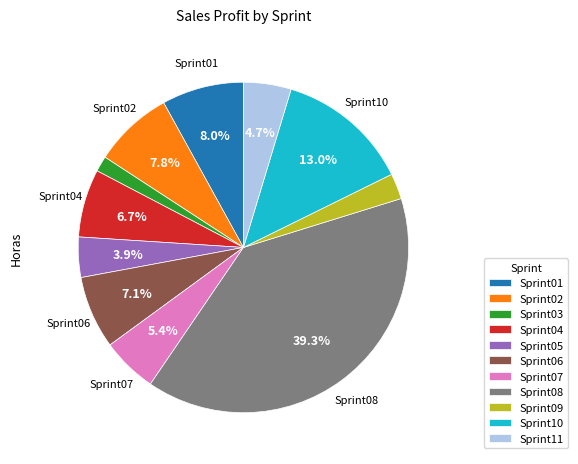

Does Sprint06 account for over 50% of the chart?

No